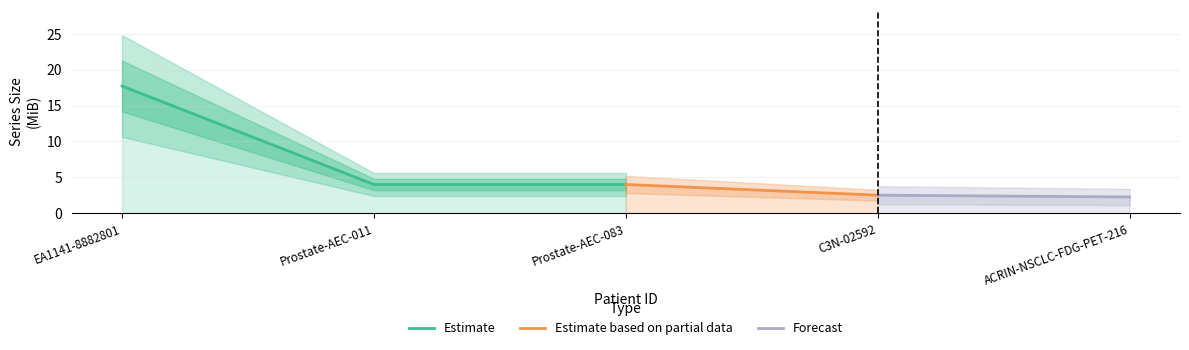

Reading right to left, list all the values displayed in this chart.

2.3	2.5	4.0	4.0	17.7